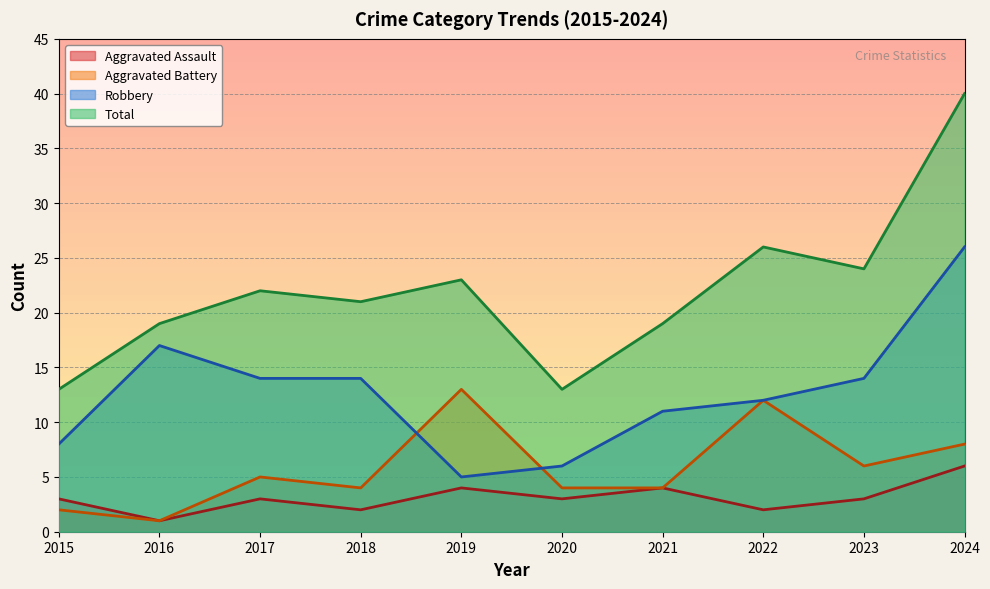

Which series has the largest total across all categories?

Total